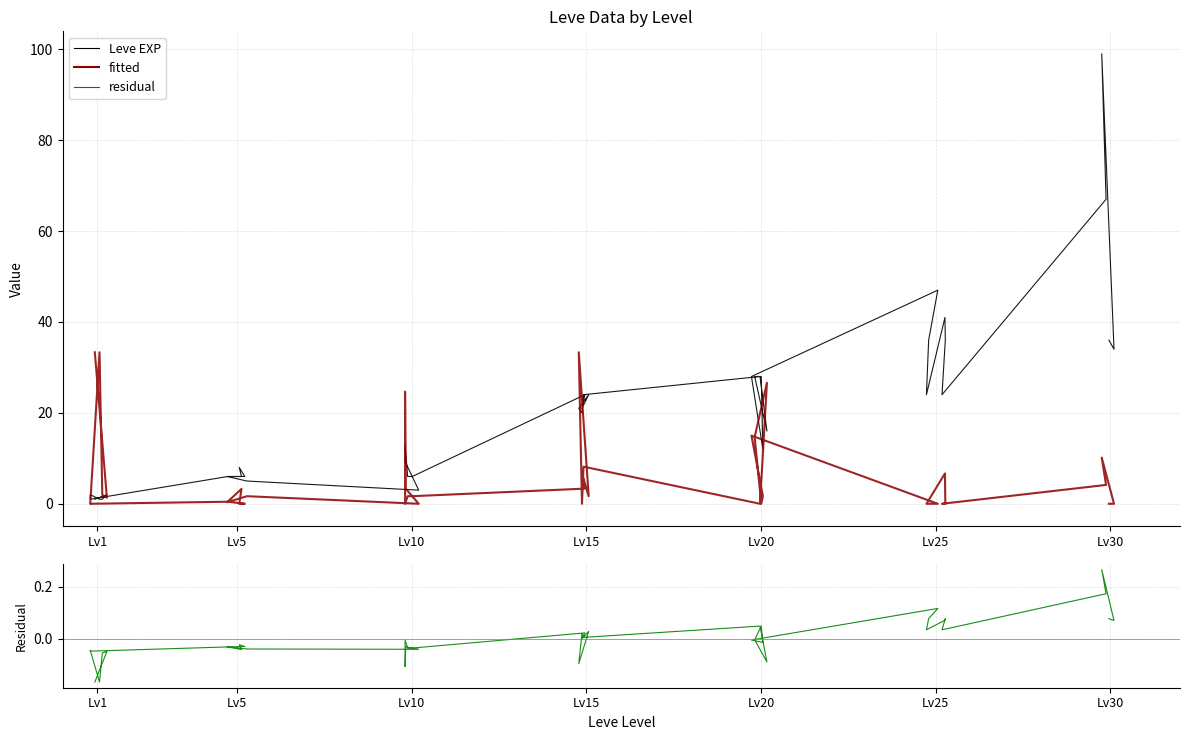

Rank the series by their maximum value, from highest to lowest.

Leve EXP, fitted, residual